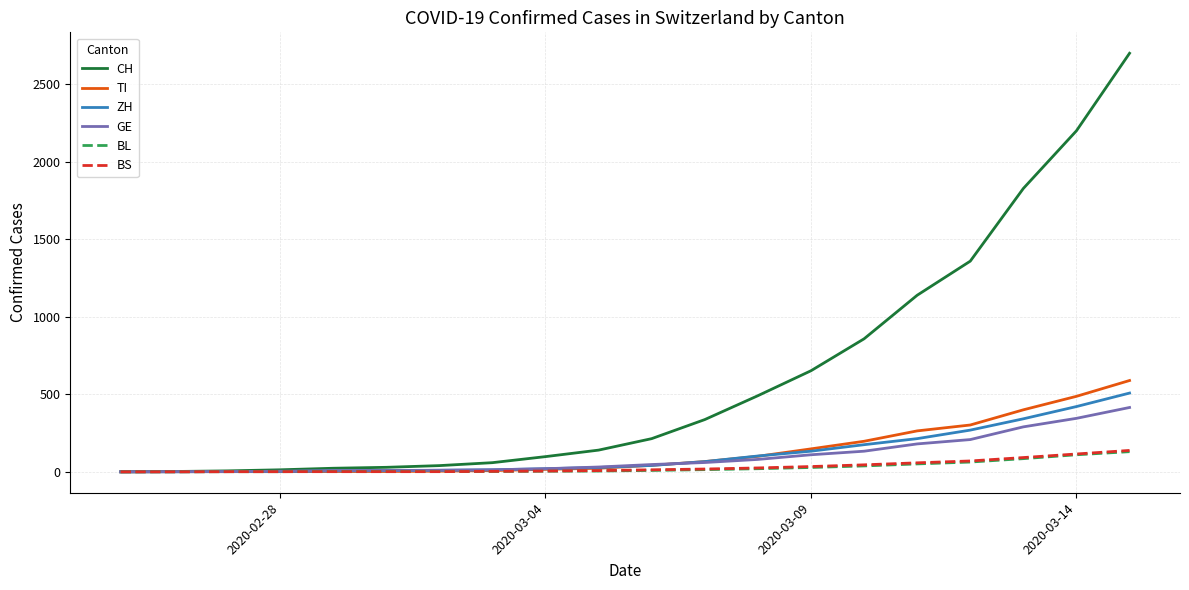

Which series has the widest spread of values?

CH